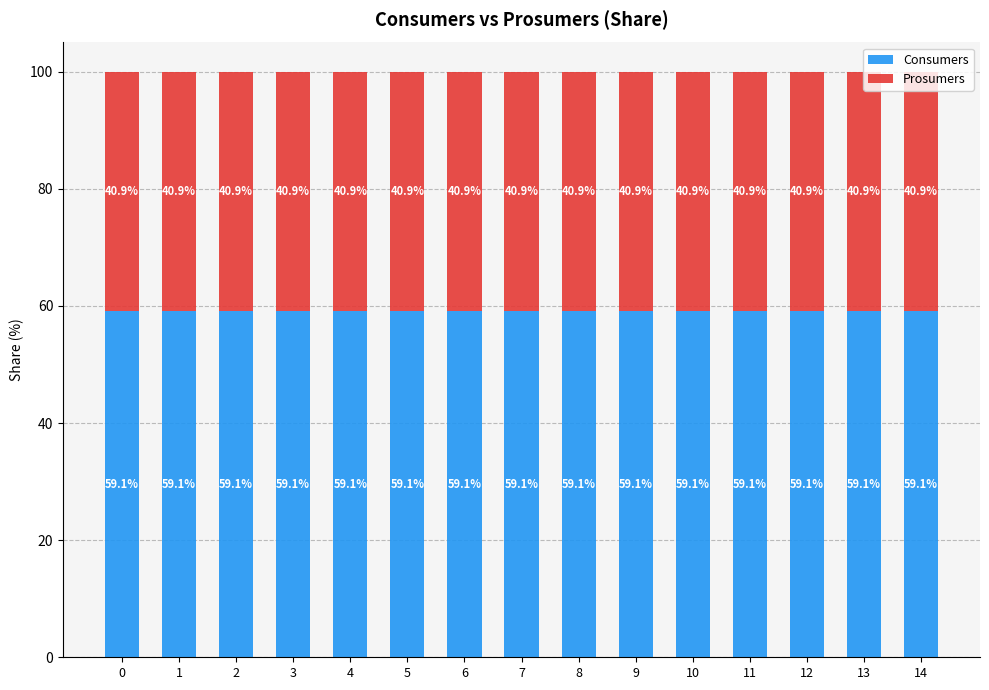

True or false: Consumers has a value of 59.1 at 6.

True